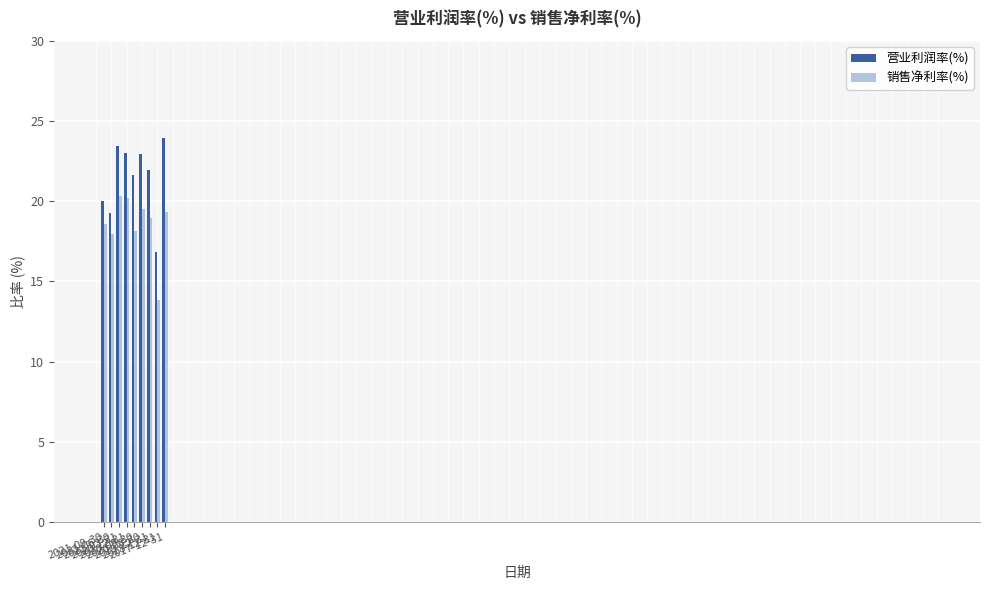

What is the value of the 营业利润率(%) bar at the 5th from the left?

21.6